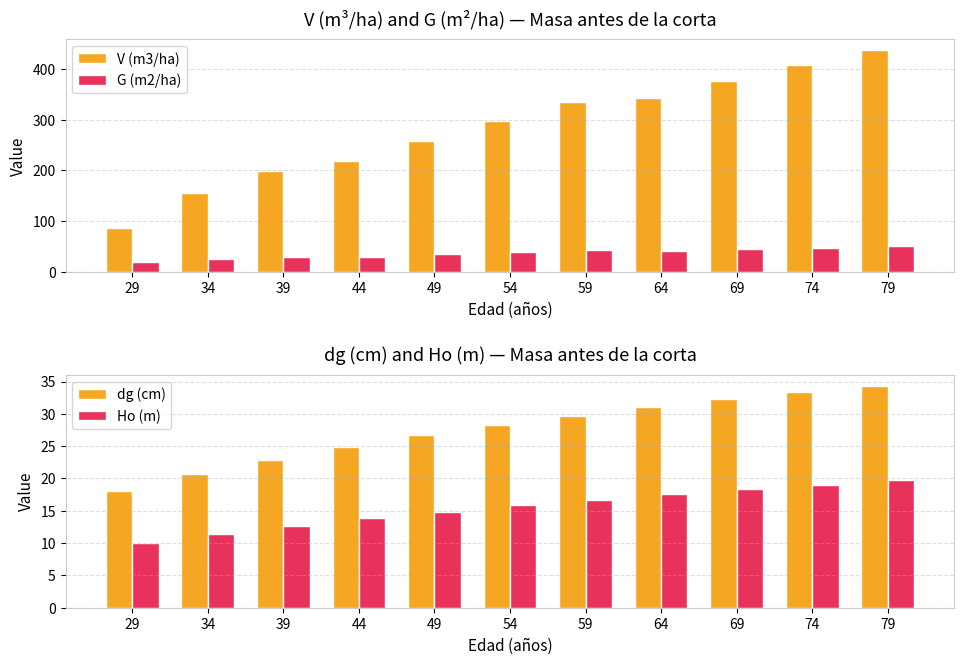

The Ho (m) series shows 33.6 at 74. True or false?

False